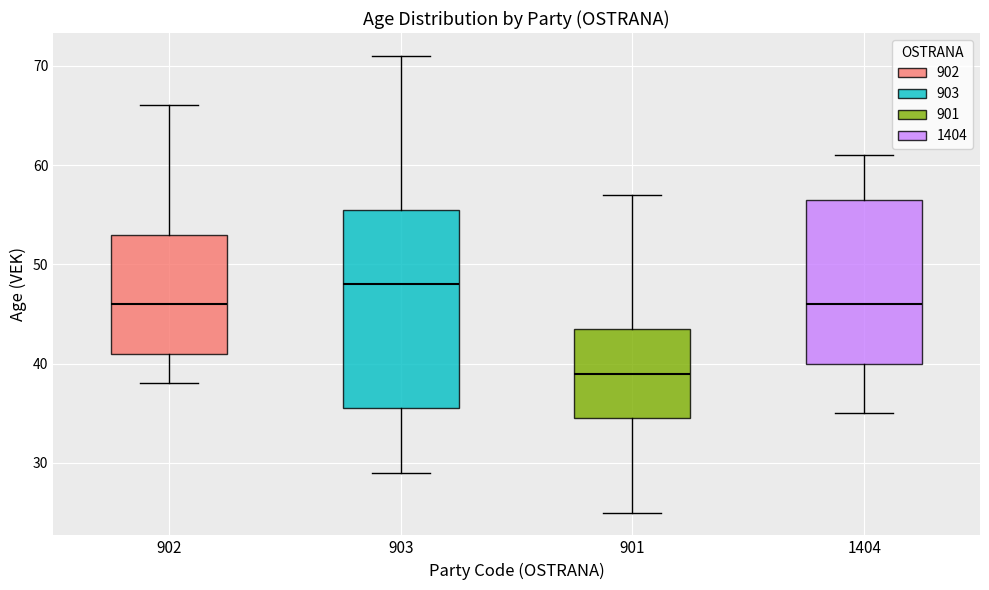

Reading left to right, read every box against the y-axis: the position of its median line, the range the box covers, and the ends of its whiskers. The values are not printed on the chart, so give them approximately, as read against the axis.

902: median 46, box 41 to 53, whiskers 38 to 66
903: median 48, box 36 to 56, whiskers 29 to 71
901: median 39, box 35 to 44, whiskers 25 to 57
1404: median 46, box 40 to 57, whiskers 35 to 61